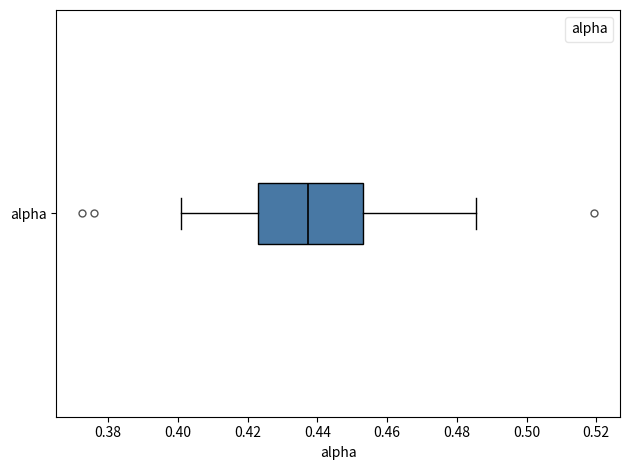

Read this box plot against the x-axis: the position of the median line, the range covered by the box, and the ends of both whiskers. The values are not printed on the chart, so give them approximately, as read against the axis.

median 0.438, box 0.422 to 0.454, whiskers 0.400 to 0.486